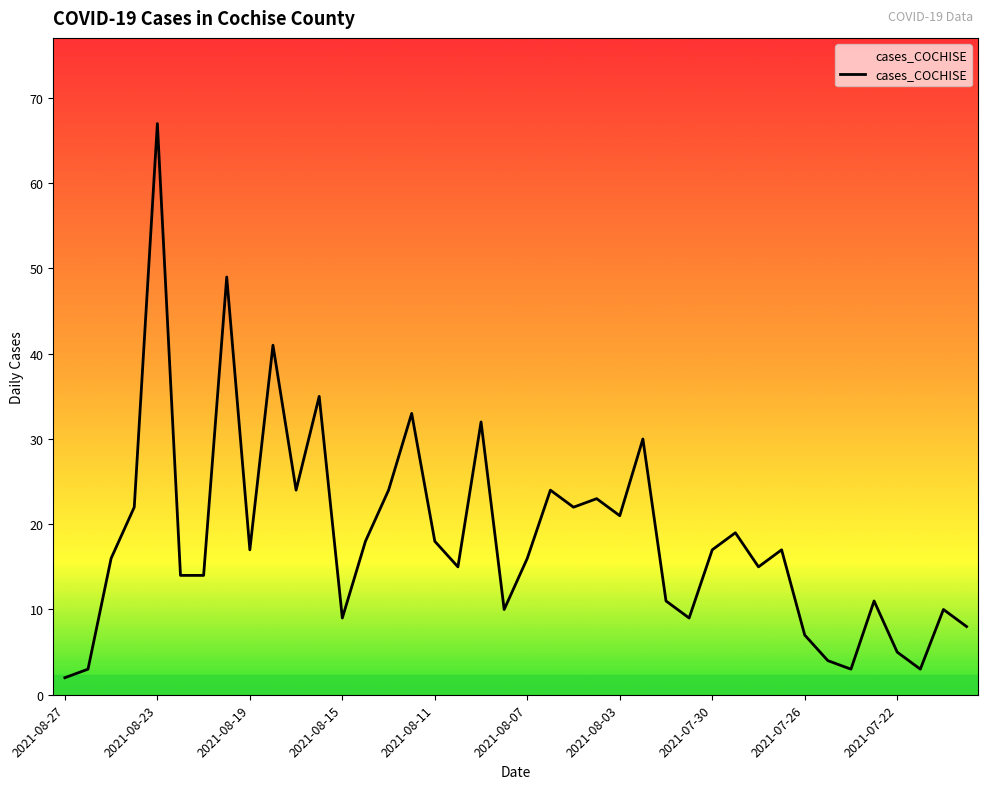

What is the greatest value displayed?

67